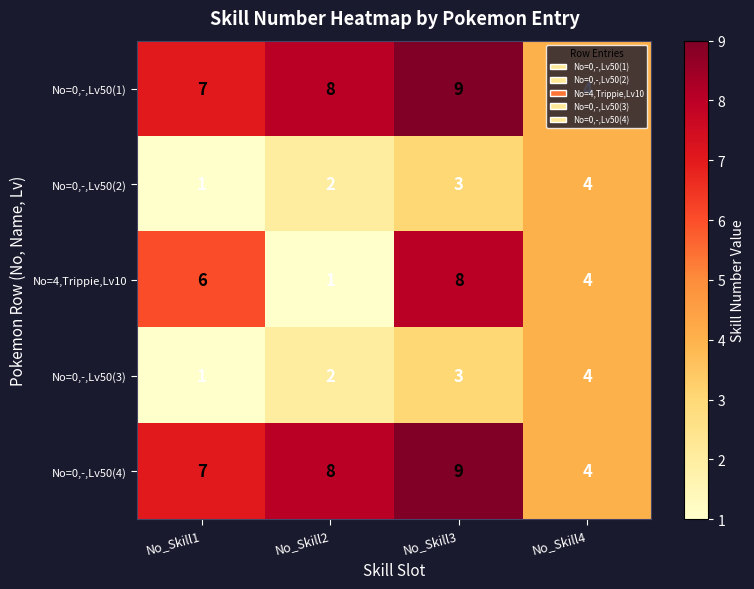

At which label is No=0,-,Lv50(4) closest to 6?

No_Skill1